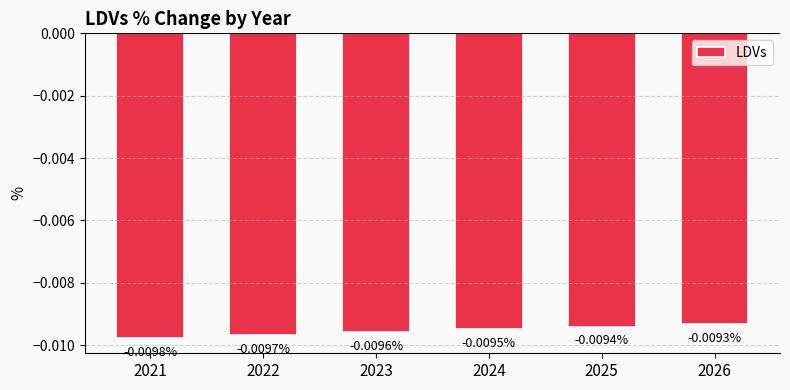

Are the bars grouped side by side (vs. stacked)?

No